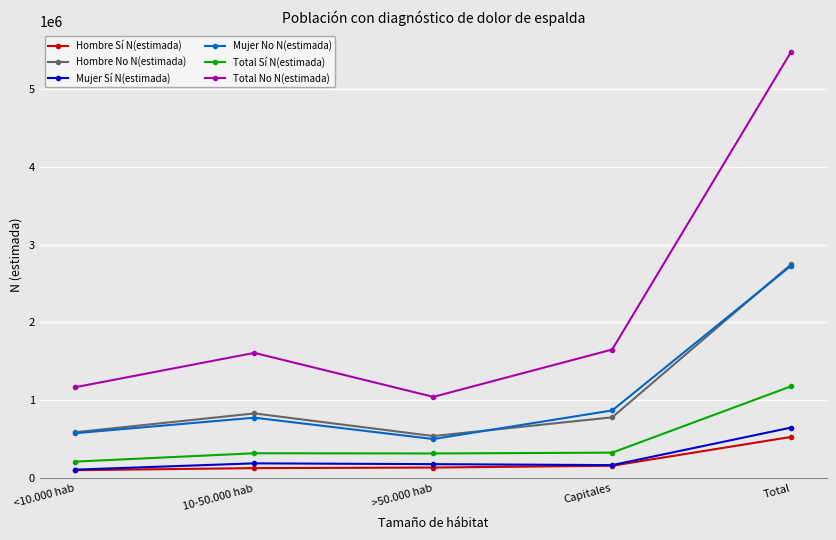

At which category does the chart reach its peak across all series?

Total